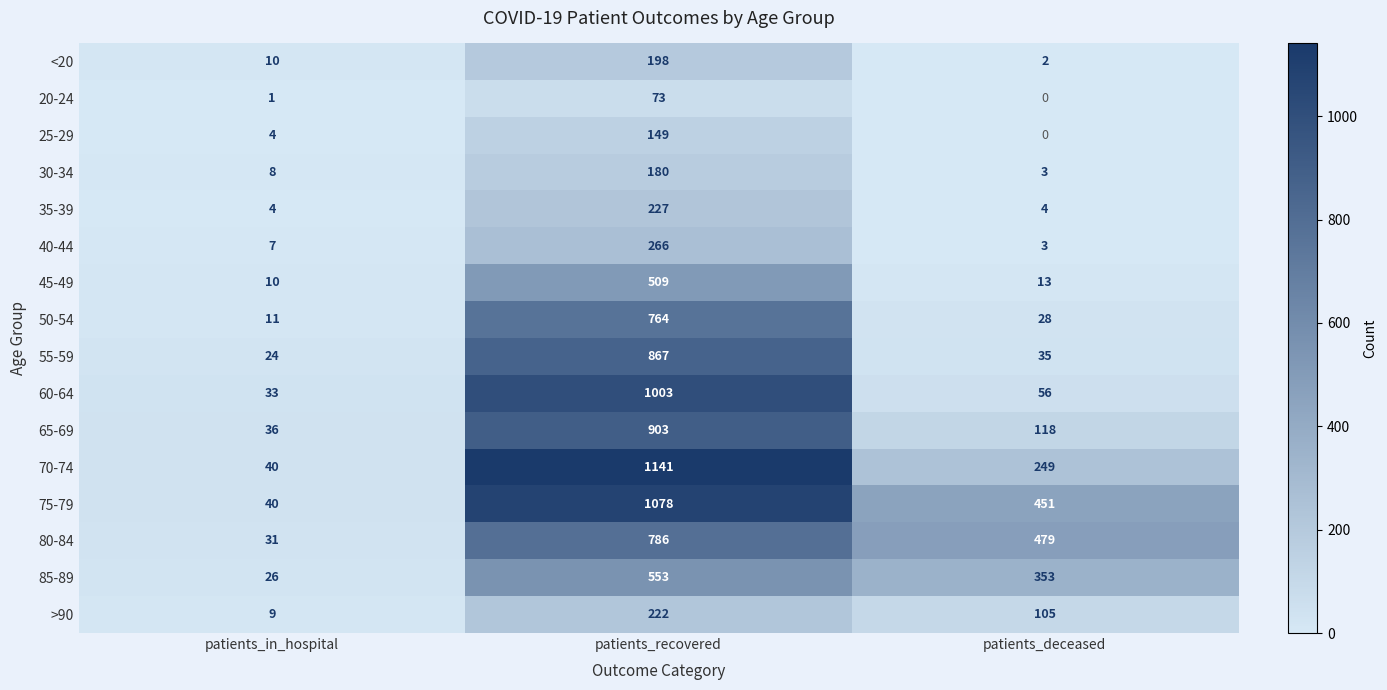

What is the spread (max minus min) of values at patients_in_hospital?

39